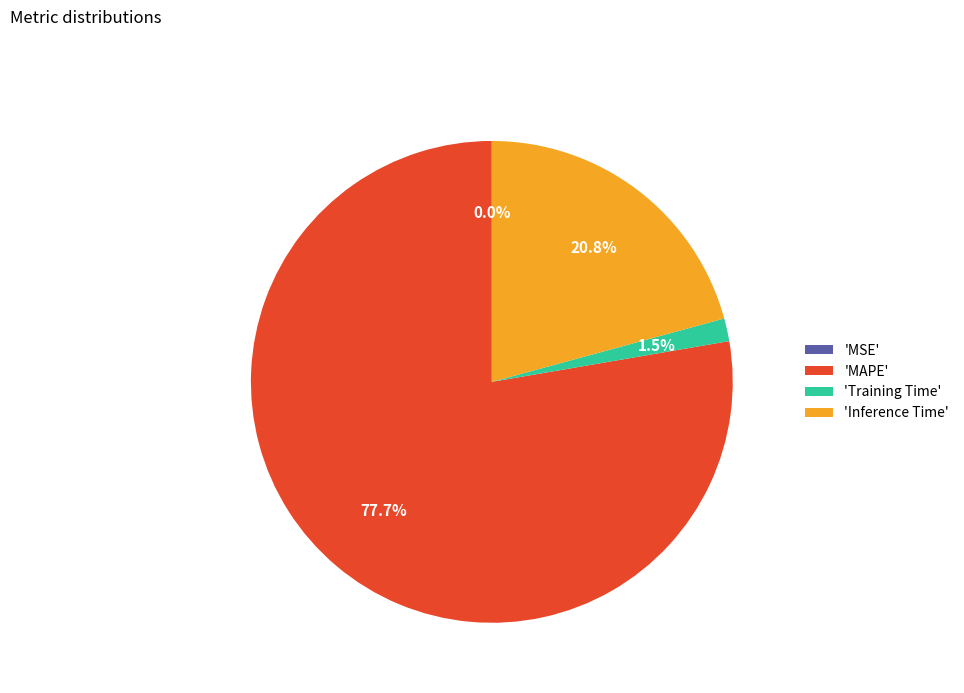

Between 'Inference Time' and 'Training Time', which is larger?

'Inference Time'